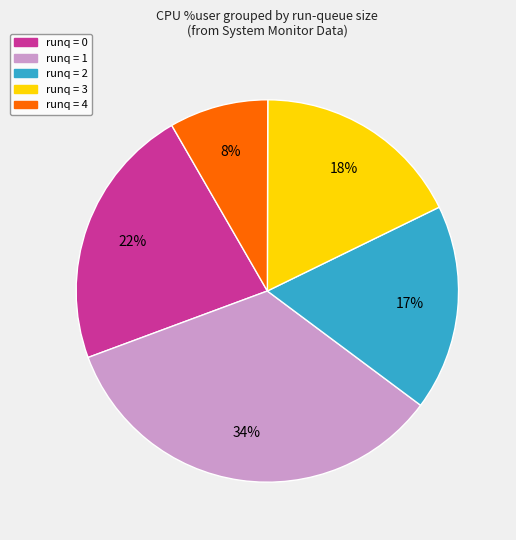

What percentage is the runq = 0 slice, to the nearest percent?

22%